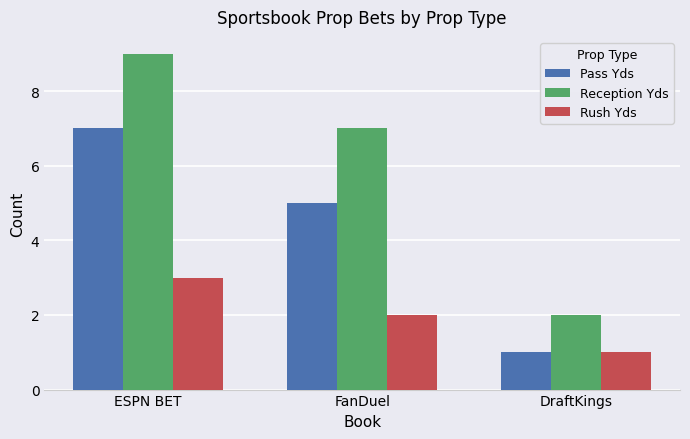

What are all the series names shown in the legend?

Pass Yds, Reception Yds, Rush Yds